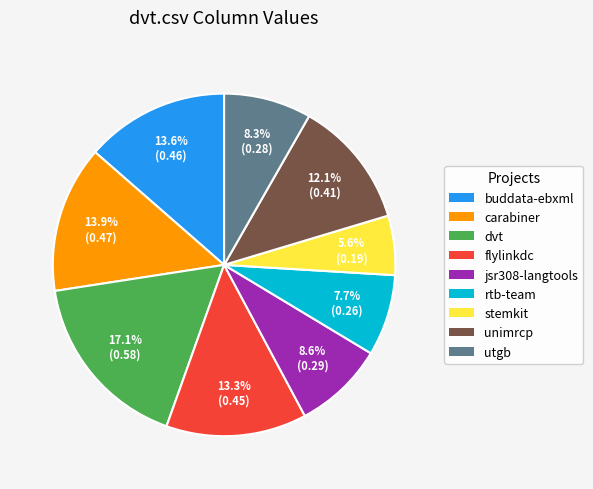

Which has a higher value, rtb-team or stemkit?

rtb-team